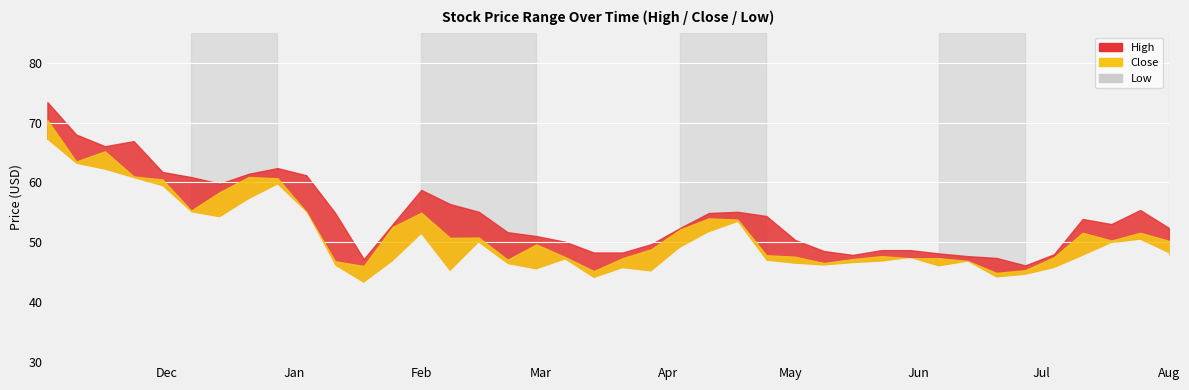

What is the difference between the highest and lowest values at 2015-12-07?

6.0